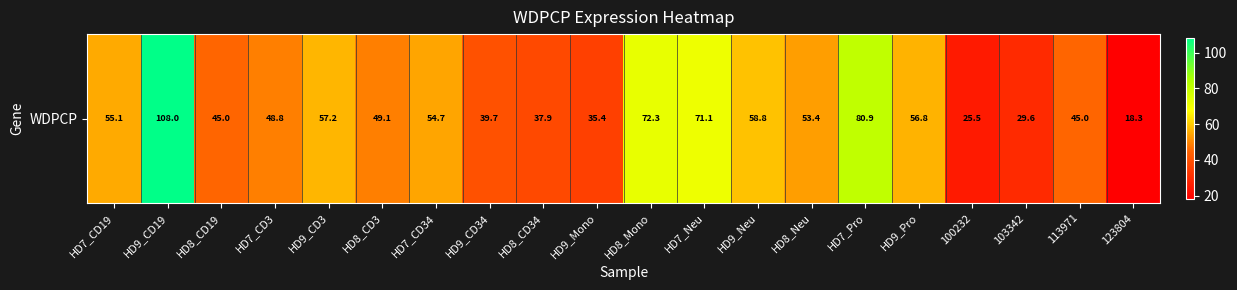

Reading left to right, extract all data points from this chart.

55.1	108.0	45.0	48.8	57.2	49.1	54.7	39.7	37.9	35.4	72.3	71.1	58.8	53.4	80.9	56.8	25.5	29.6	45.0	18.3